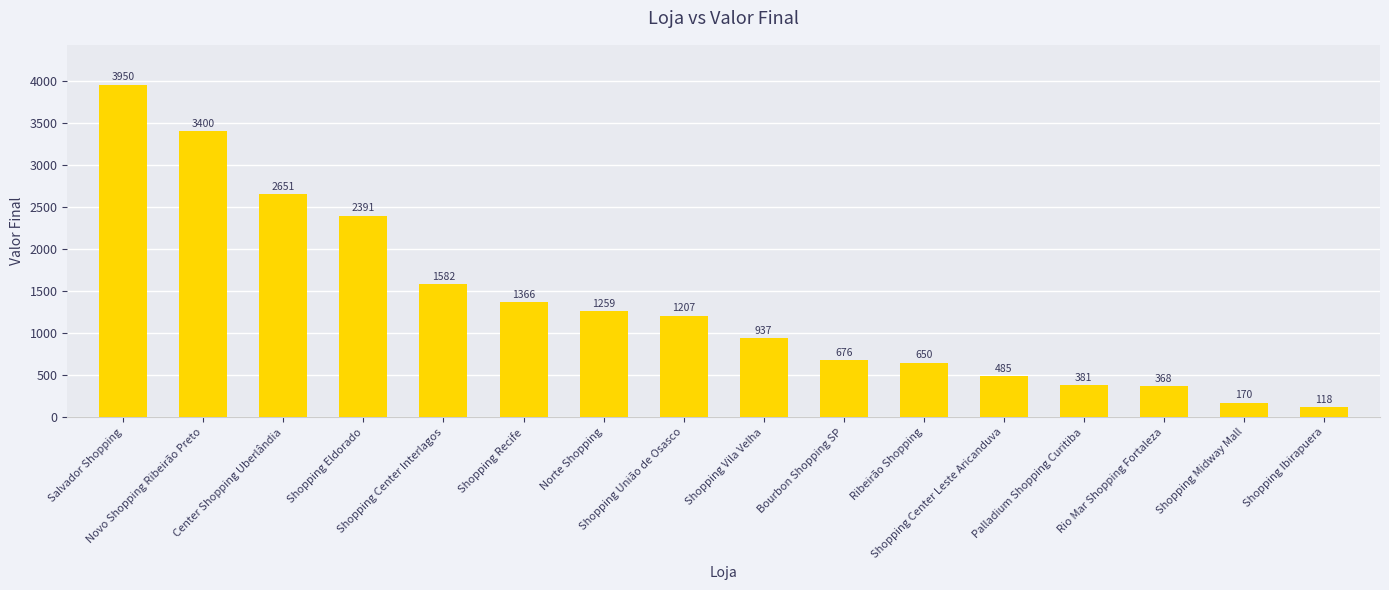

At which category does the chart reach its peak across all series?

Salvador Shopping